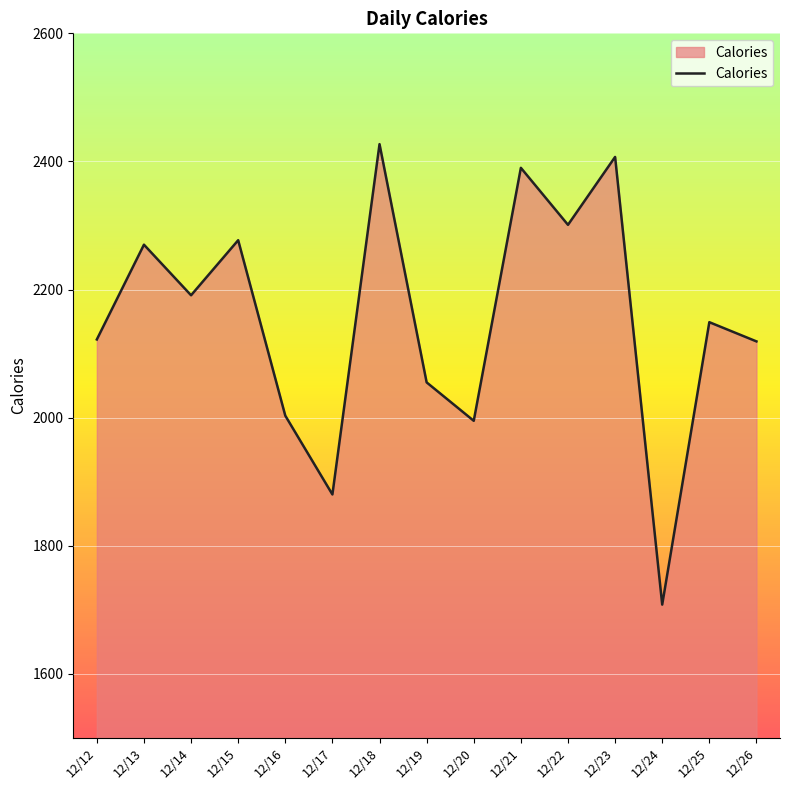

What is the greatest value displayed?

2427